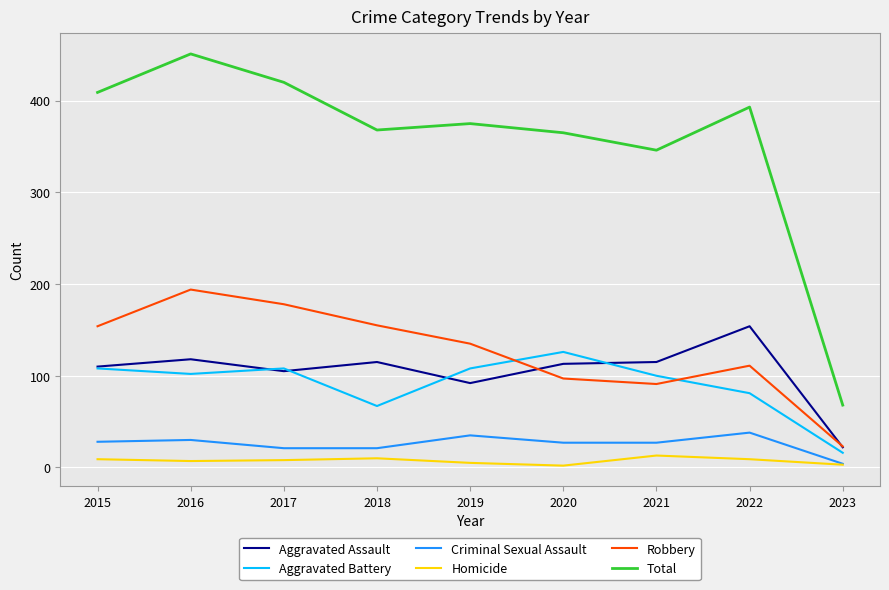

The value of Aggravated Battery at 2021 is 23. True or false?

False